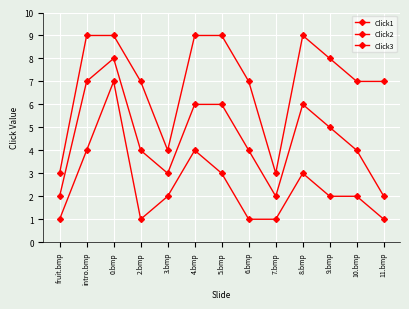

True or false: Click3 and Click2 cross at least once.

False